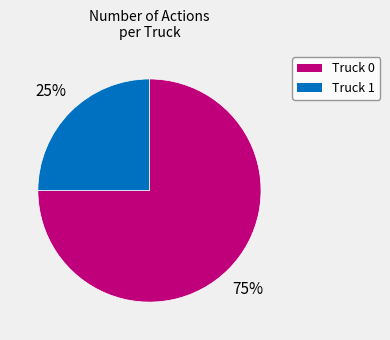

Which slice is the largest?

Truck 0